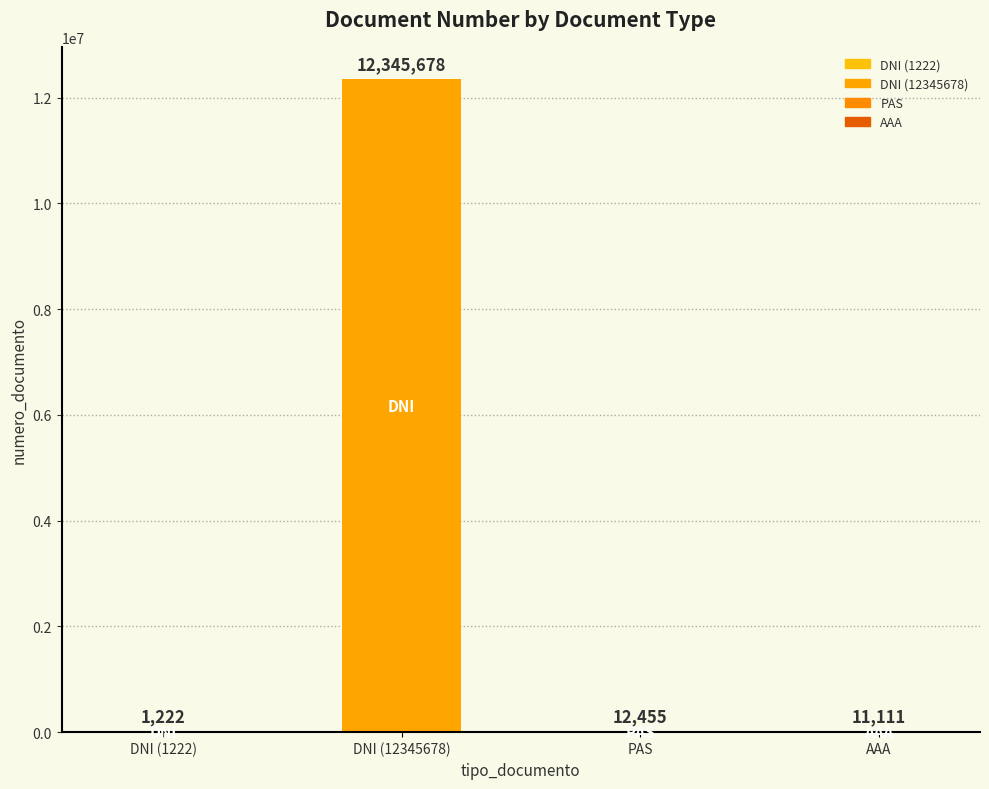

List the labels in order of value, largest first.

DNI (12345678), PAS, AAA, DNI (1222)